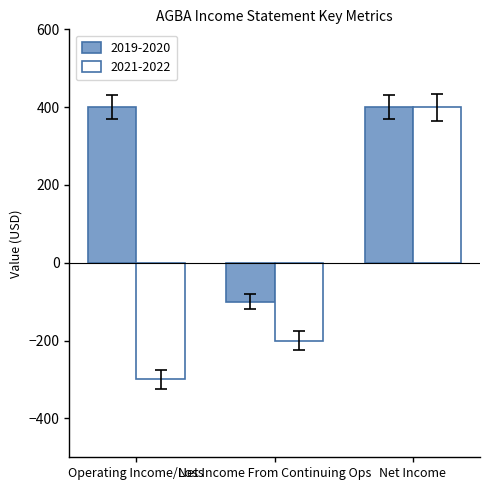

Which series has the largest total across all categories?

2019-2020